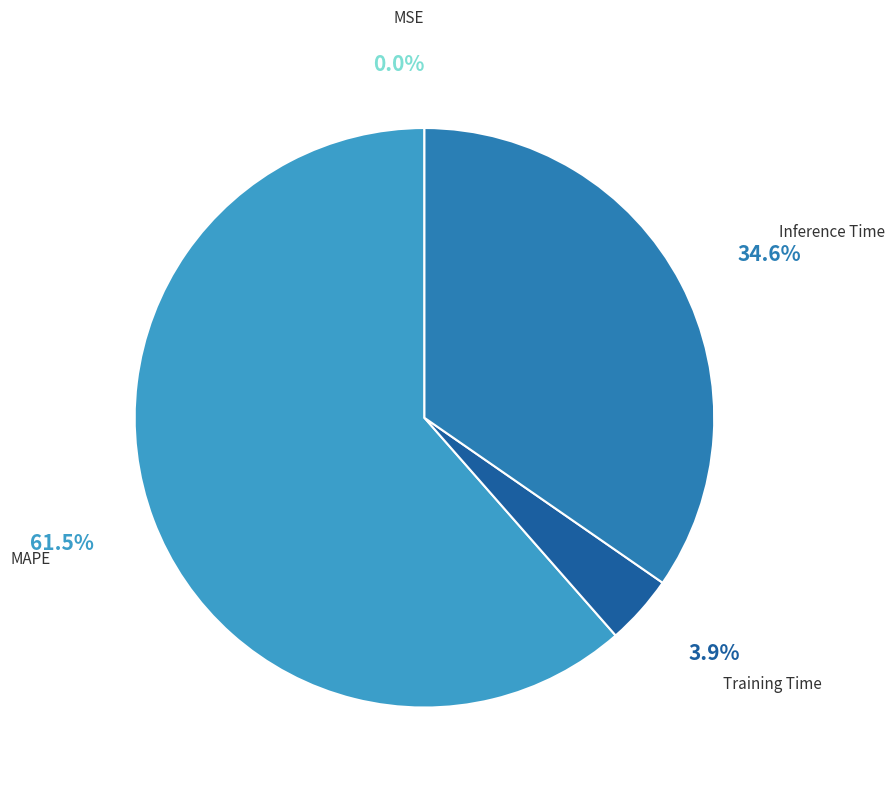

To the nearest percent, what portion does Training Time represent?

4%